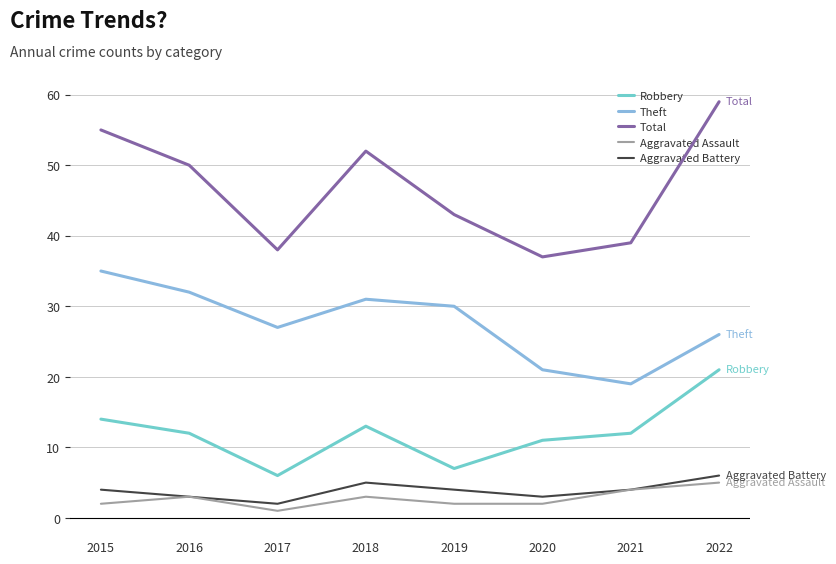

True or false: Theft and Aggravated Battery intersect in this chart.

False